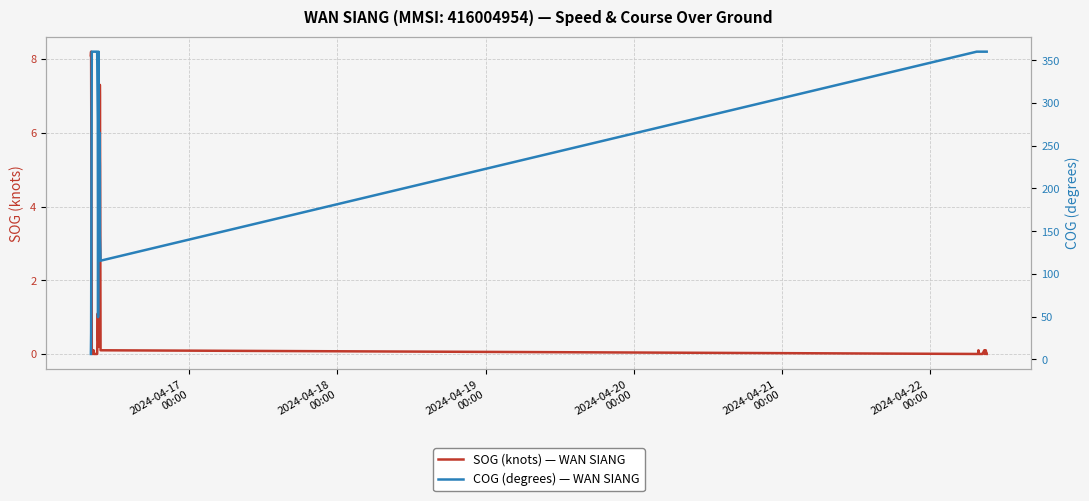

What is the maximum value shown in the chart?

360.0